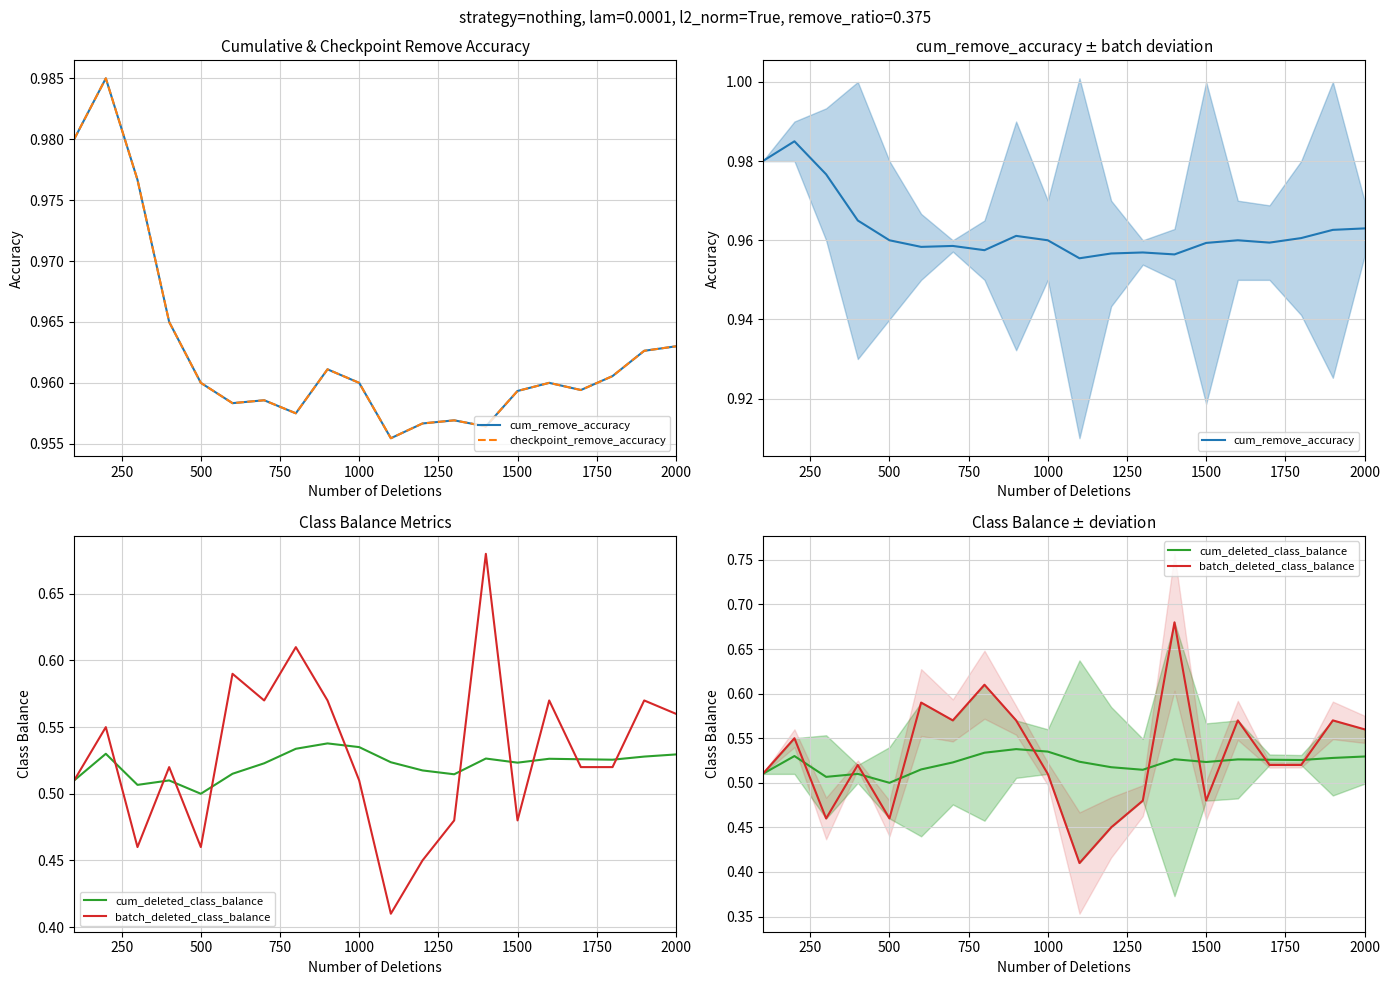

What value does the cum_remove_accuracy series have at 1500?

1.0